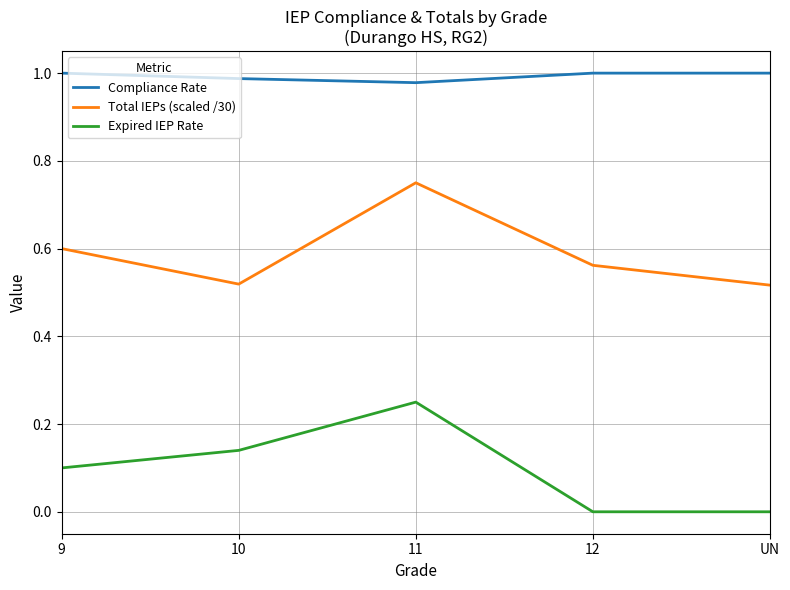

At 12, list the series in order from largest to smallest.

Compliance Rate, Total IEPs (scaled /30), Expired IEP Rate